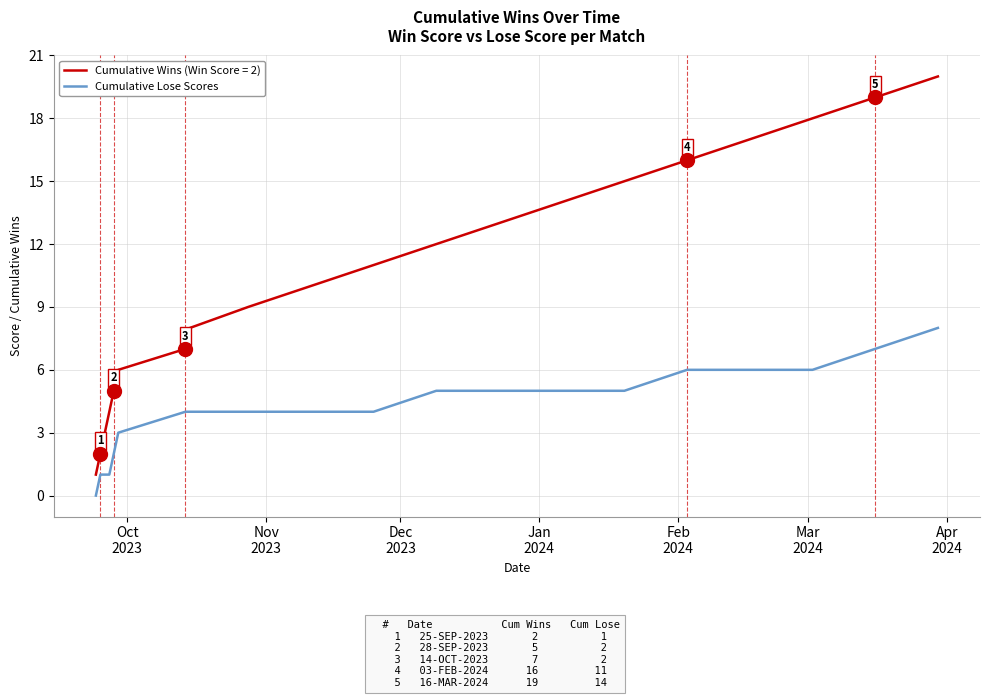

What is the maximum value shown in the chart?

20